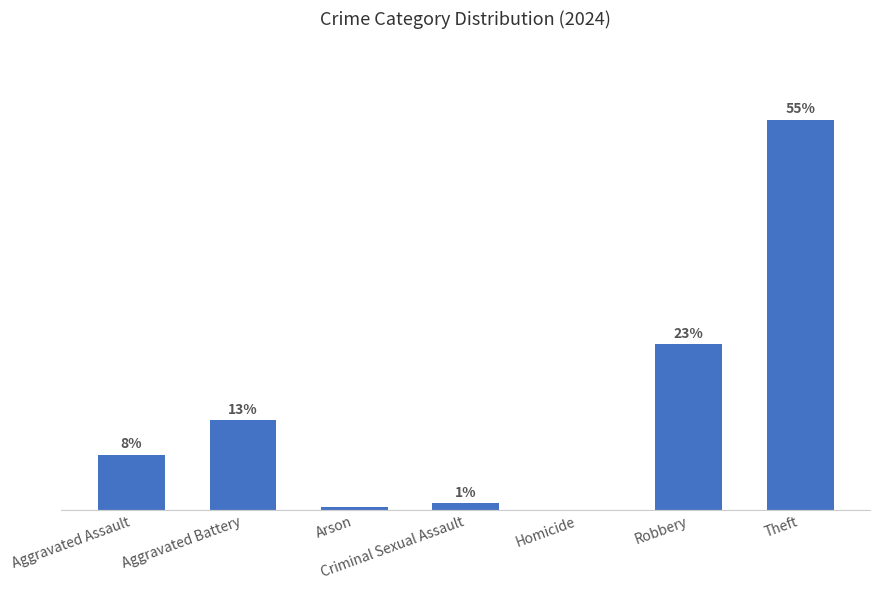

Read the value at Theft.

54.6